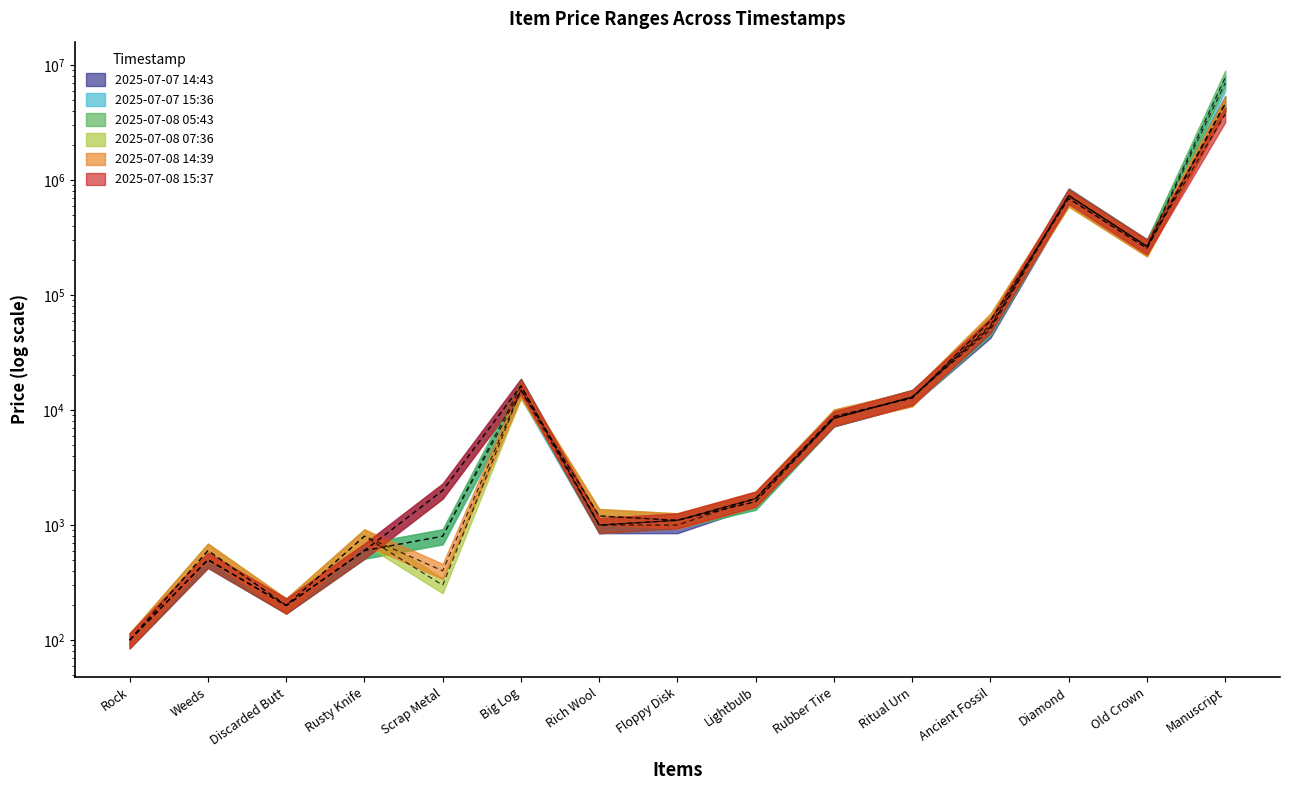

How many data points in 2025-07-07T14:43 are less than 1700?

7